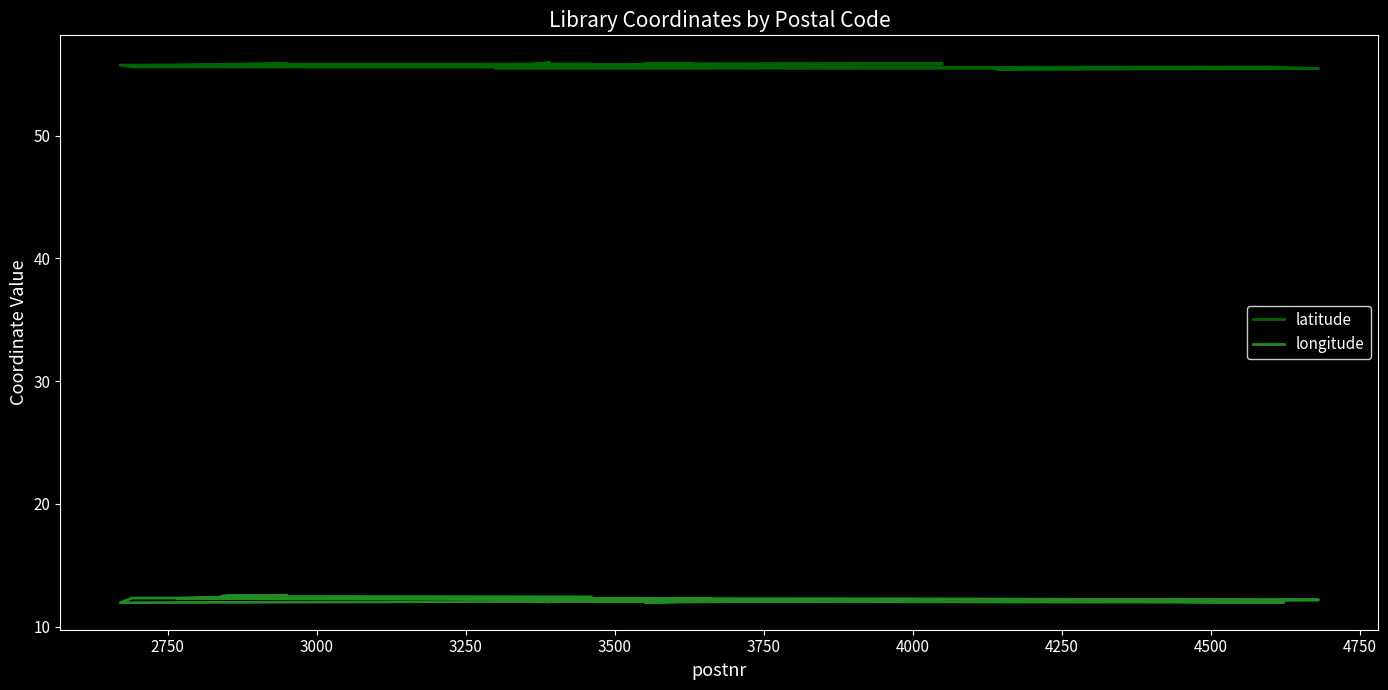

The value of latitude at 18 is 88.2. True or false?

False